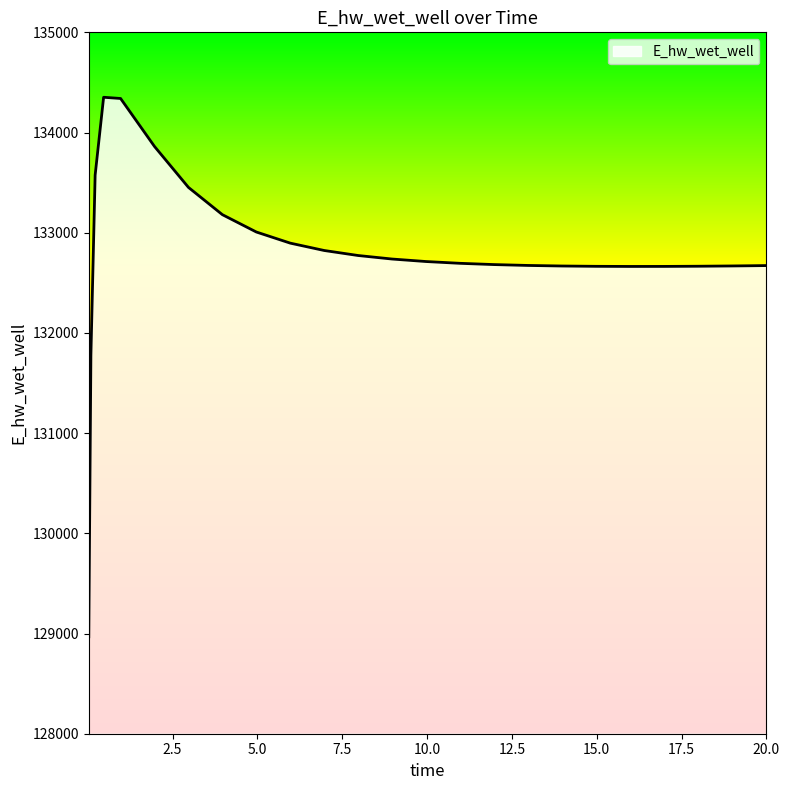

What is the sum of all values?

3319839.0